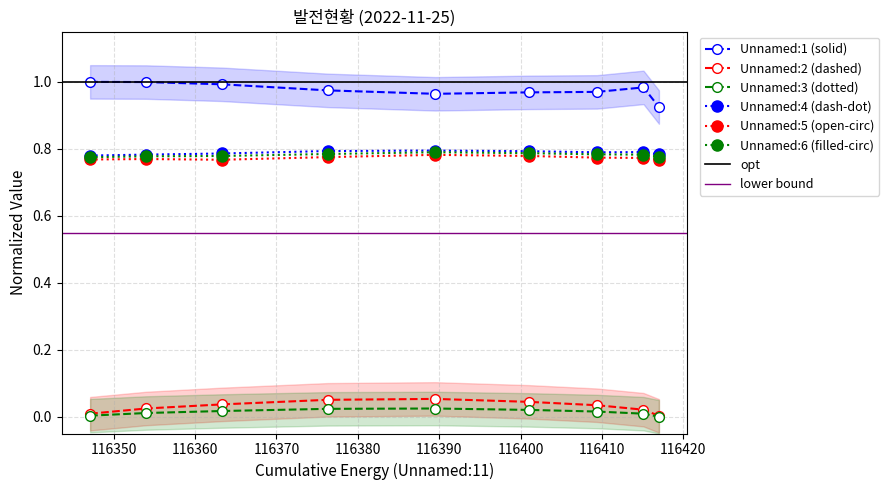

Which series has the largest range (max minus min)?

Unnamed: 1